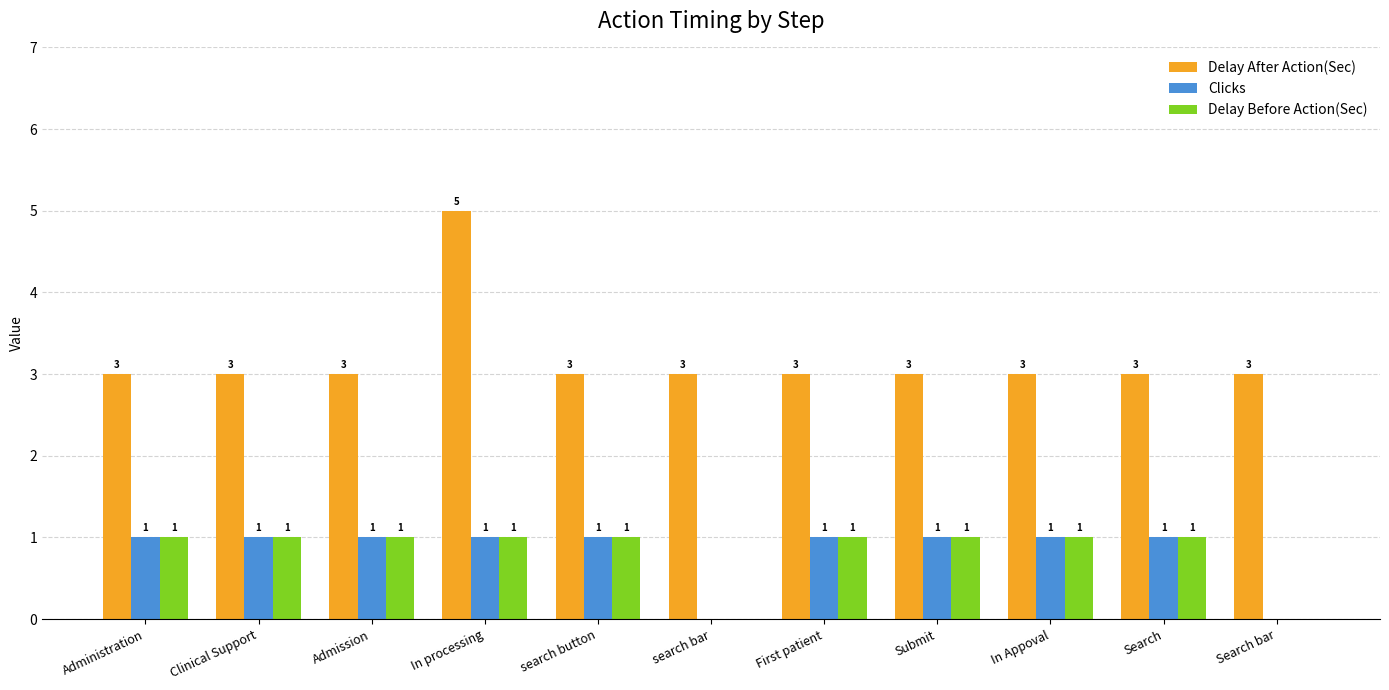

How many groups of bars are there?

11